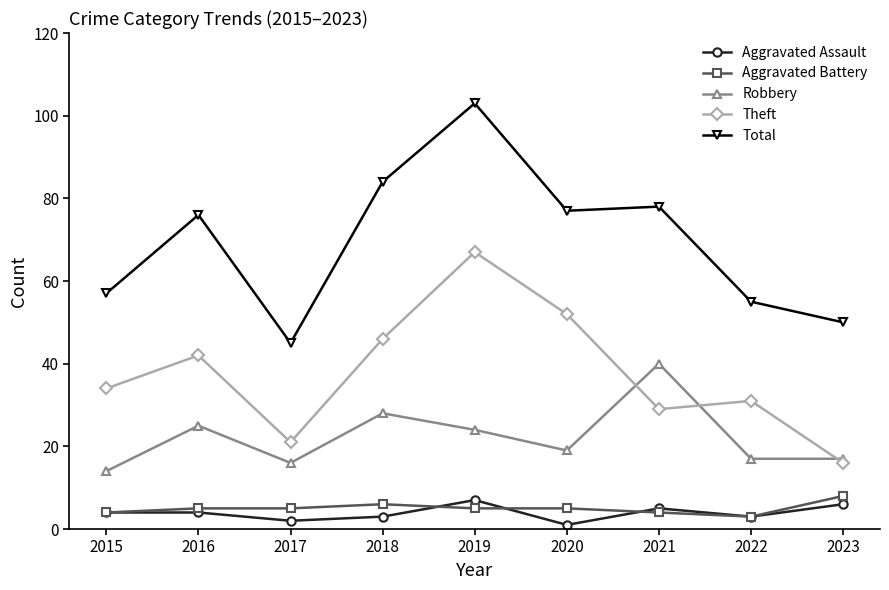

What are all the series names shown in the legend?

Aggravated Assault, Aggravated Battery, Robbery, Theft, Total